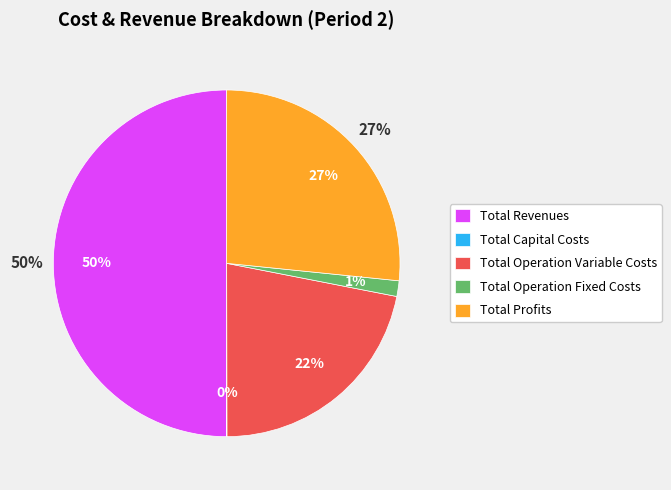

How many segments does this pie chart have?

5